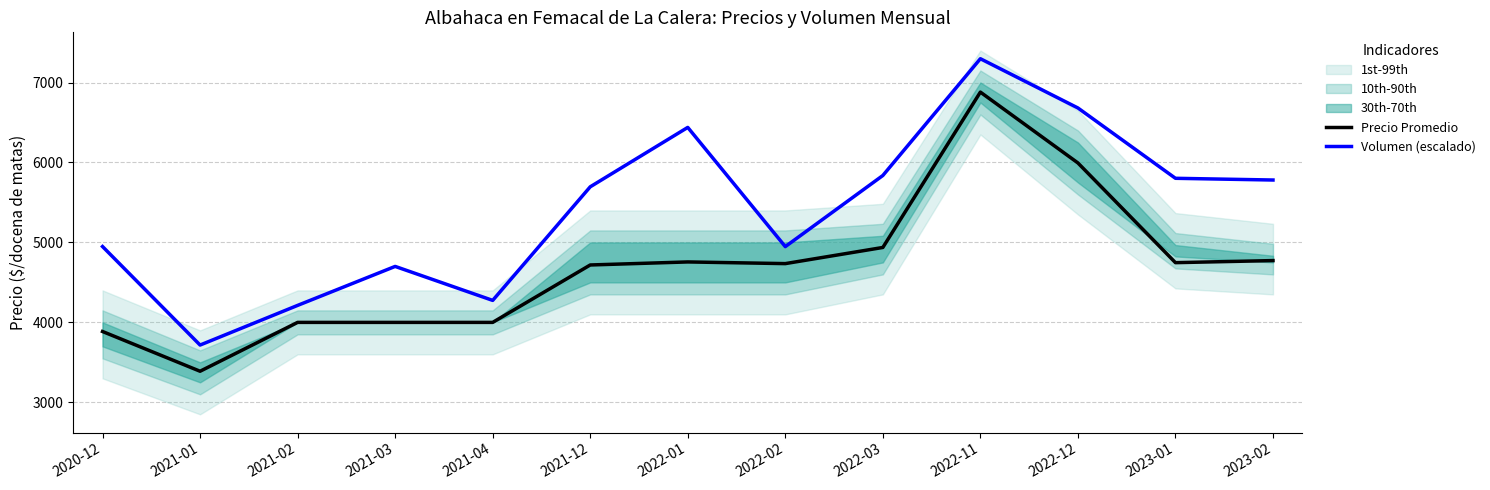

The value of Volumen (escalado) at 2021-04 is 4275.0. True or false?

True